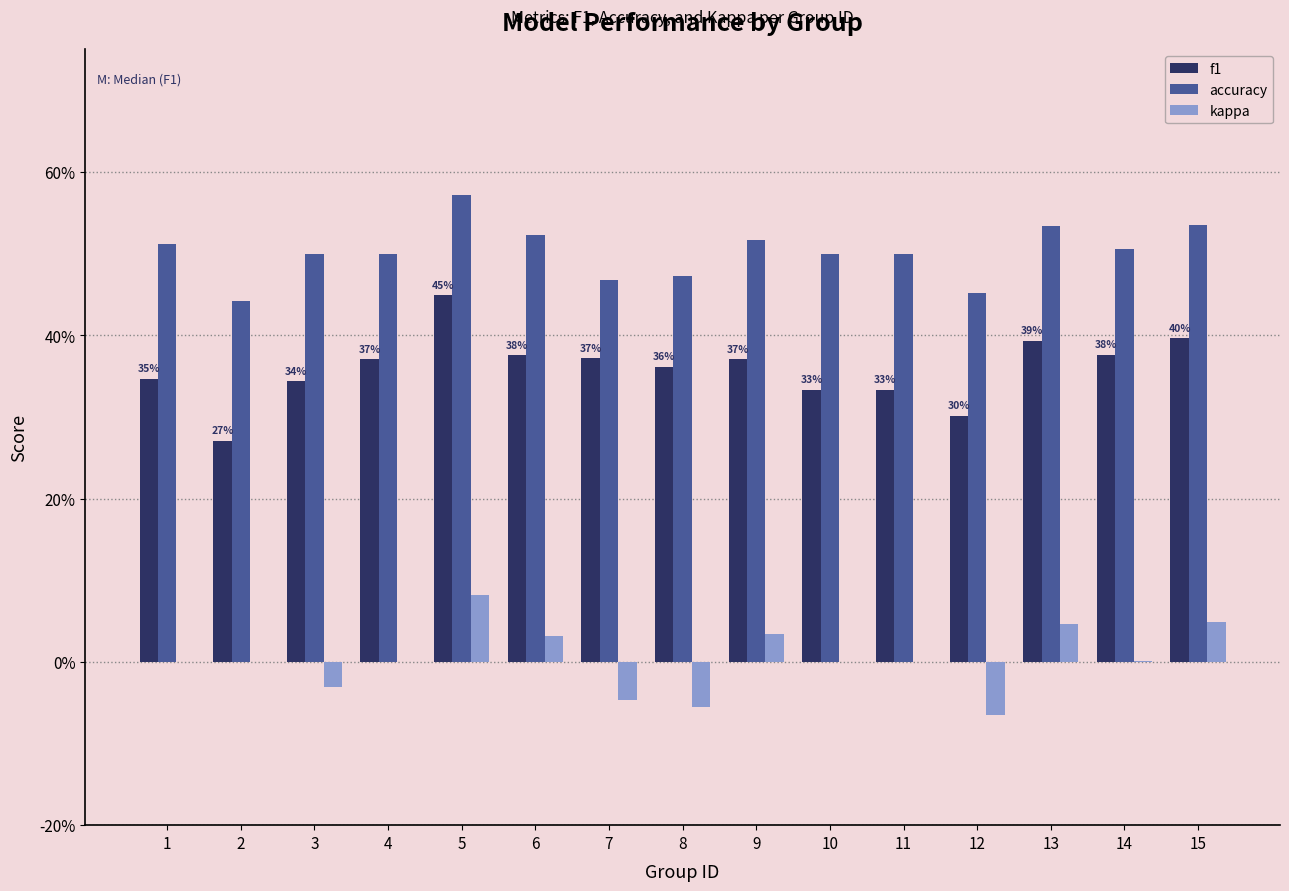

Does the chart contain stacked bars?

No